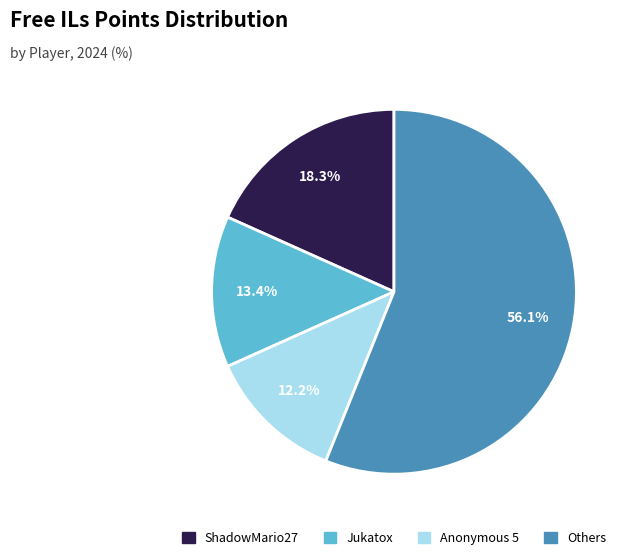

What percentage is the Anonymous 5 slice, to the nearest percent?

12%